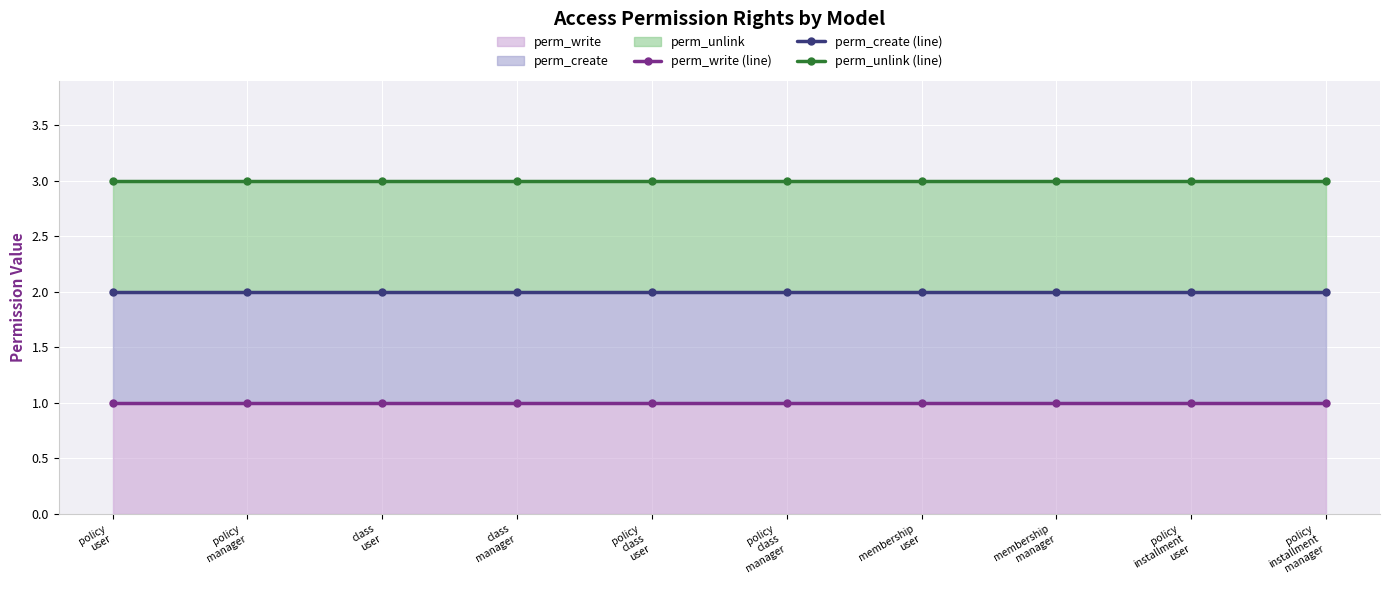

What is the sum of all perm_create (line) values?

20